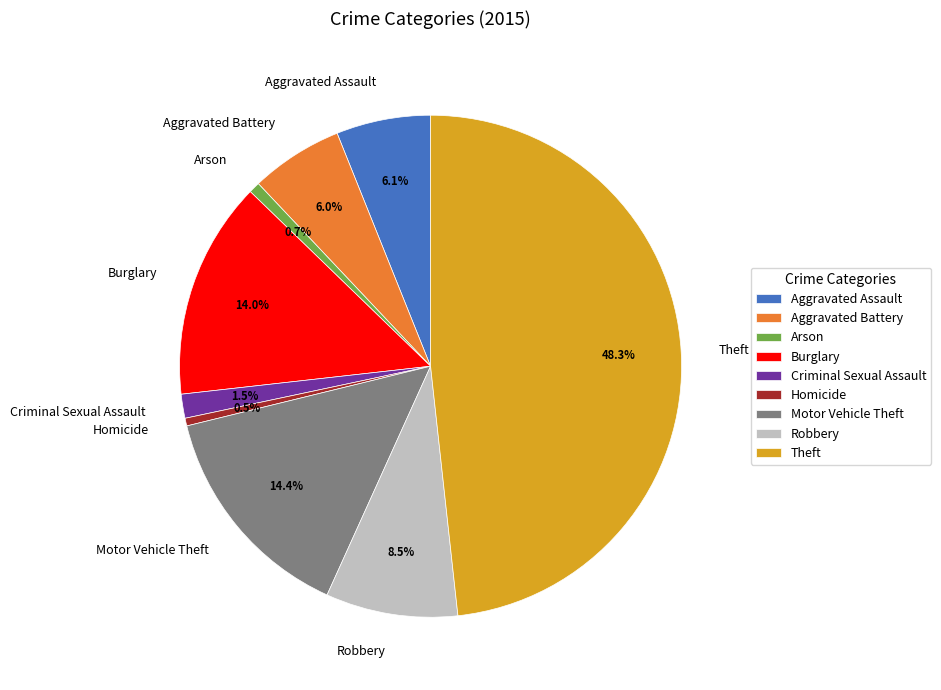

Do Criminal Sexual Assault and Aggravated Assault together represent more than half of the pie?

No